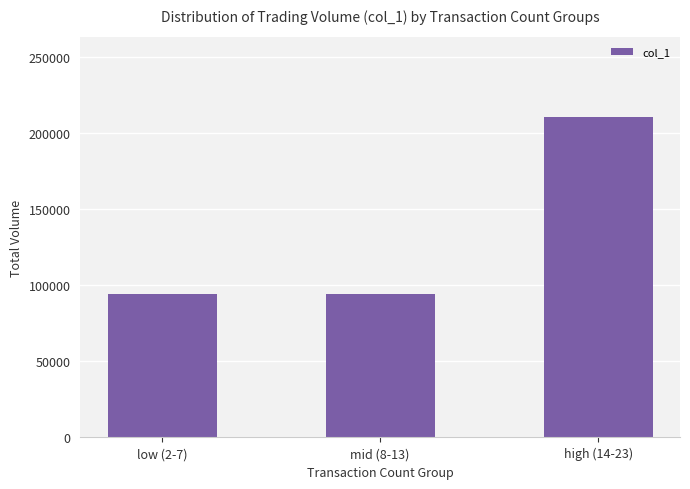

At which category does the chart reach its peak across all series?

high (14-23)